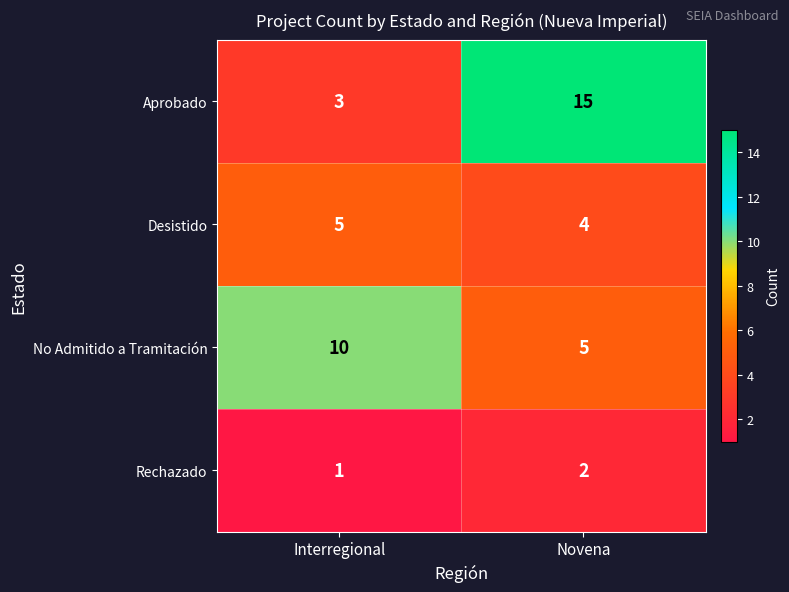

At how many categories does at least one series exceed 4?

2